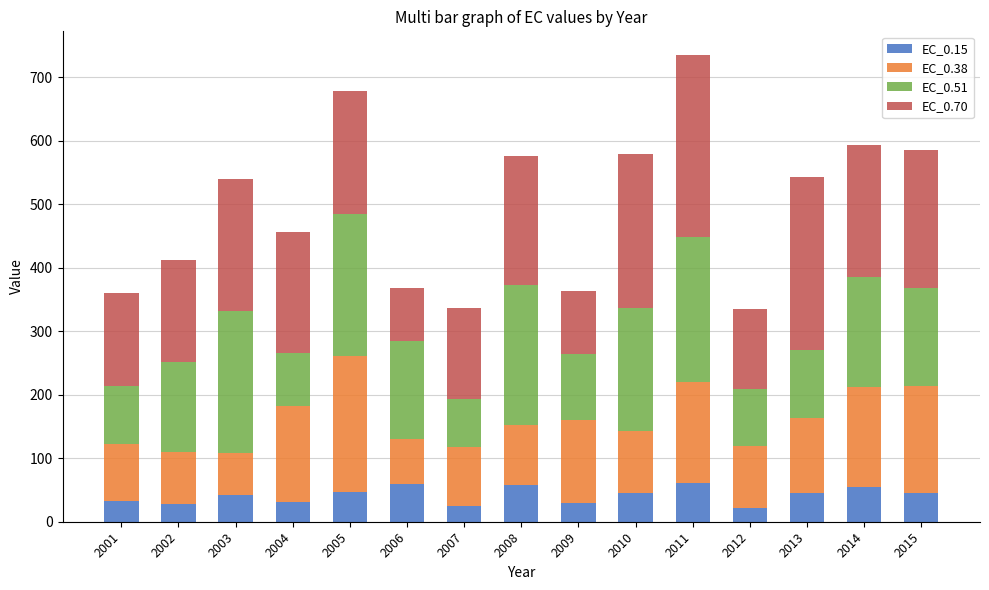

The EC_0.15 series shows 70.9 at 2010. True or false?

False